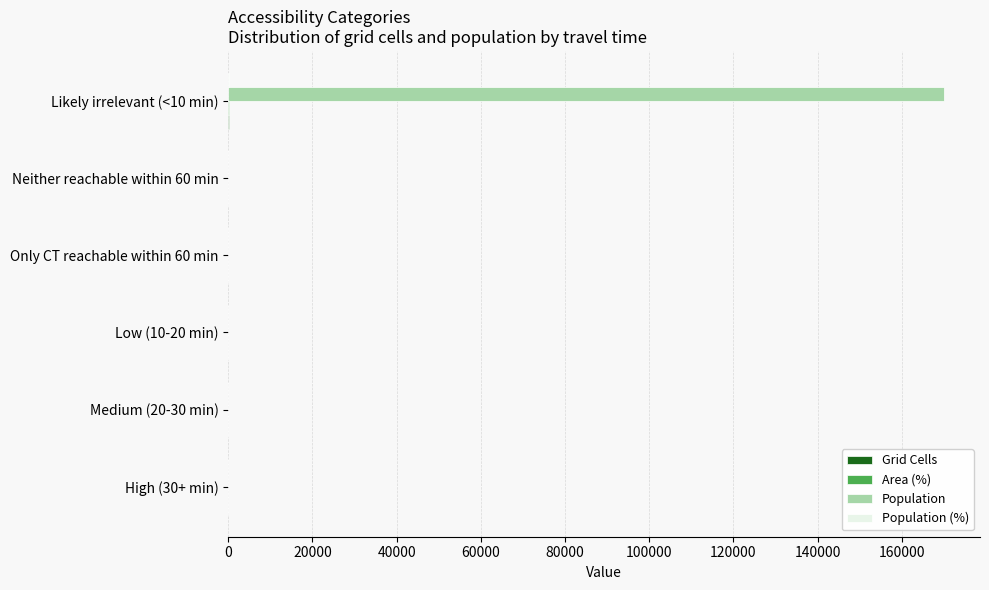

Which series changed the most between Medium (20-30 min) and Likely irrelevant (<10 min)?

Population